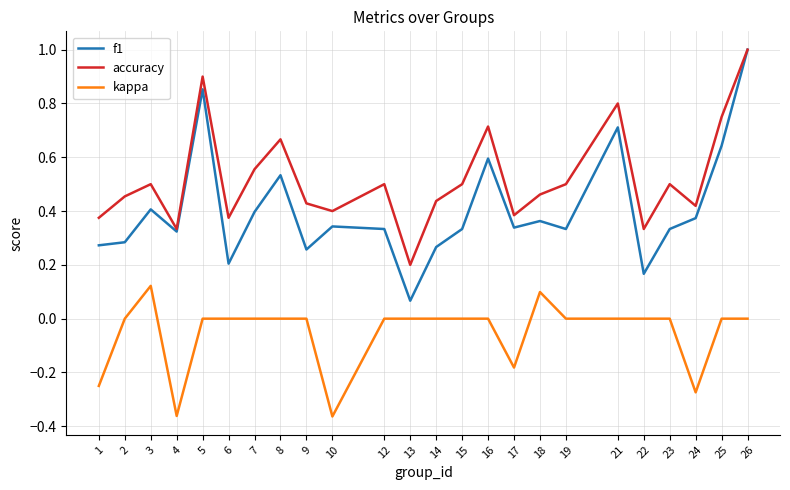

In accuracy, how many points are higher than both neighbors (excluding endpoints)?

7